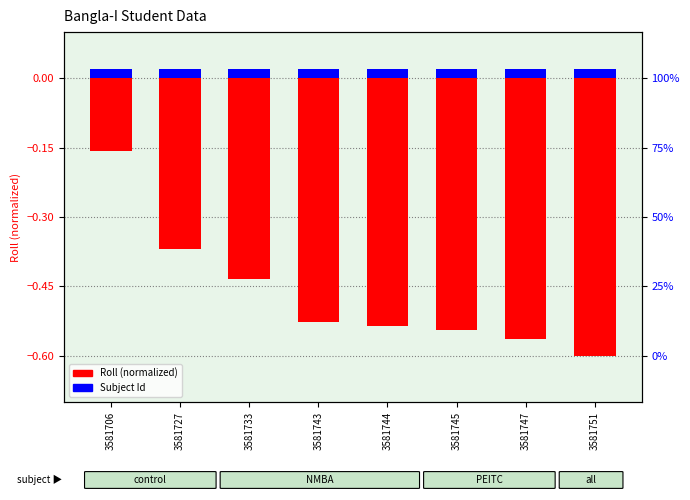

Reading left to right, what are all the values shown in this chart?

Roll (normalized): -0.2	-0.4	-0.4	-0.5	-0.5	-0.5	-0.6	-0.6
Subject Id: 0.0	0.0	0.0	0.0	0.0	0.0	0.0	0.0